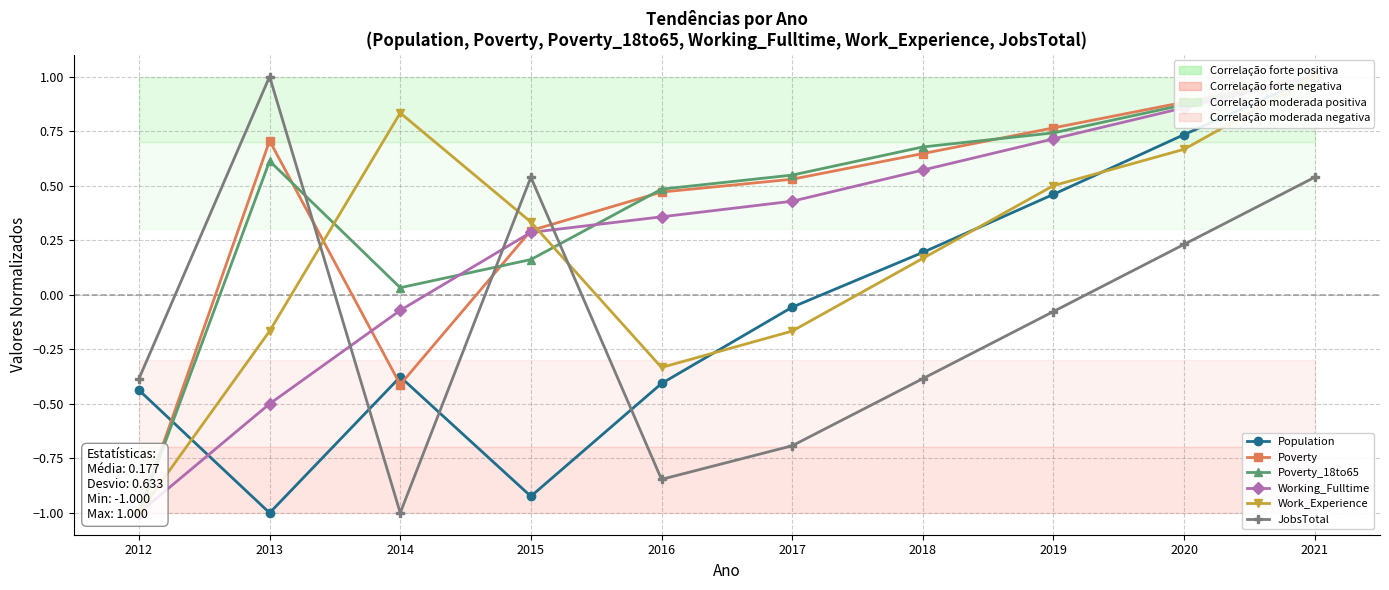

Which series has the largest total across all categories?

Poverty_18to65